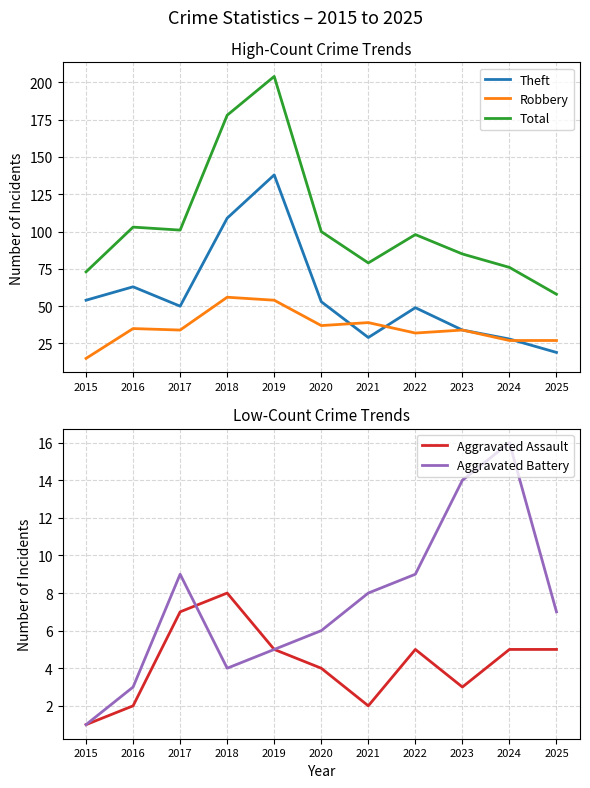

True or false: Total and Robbery intersect in this chart.

False